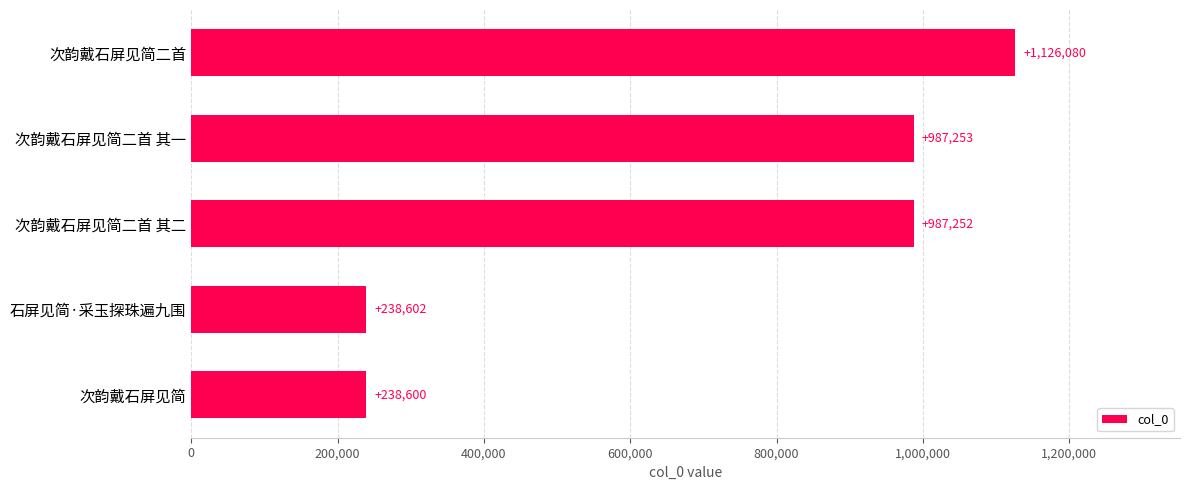

How many bars are there in total?

5